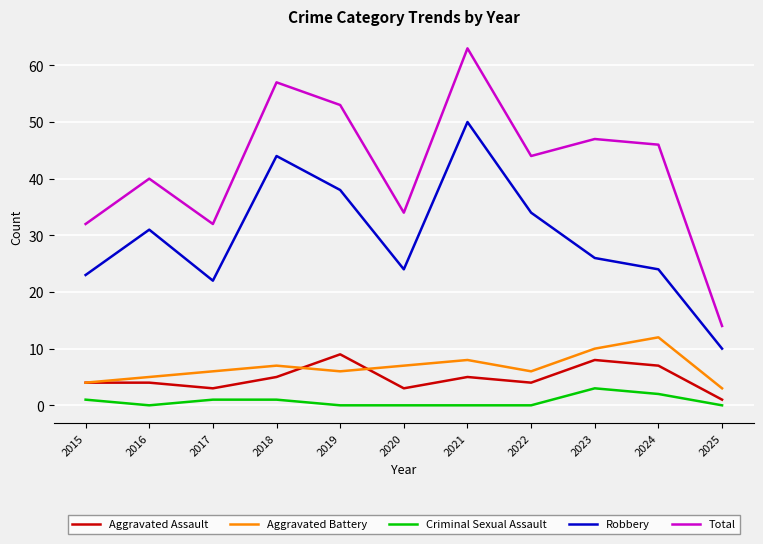

Rank the series by their maximum value, from lowest to highest.

Criminal Sexual Assault, Aggravated Assault, Aggravated Battery, Robbery, Total